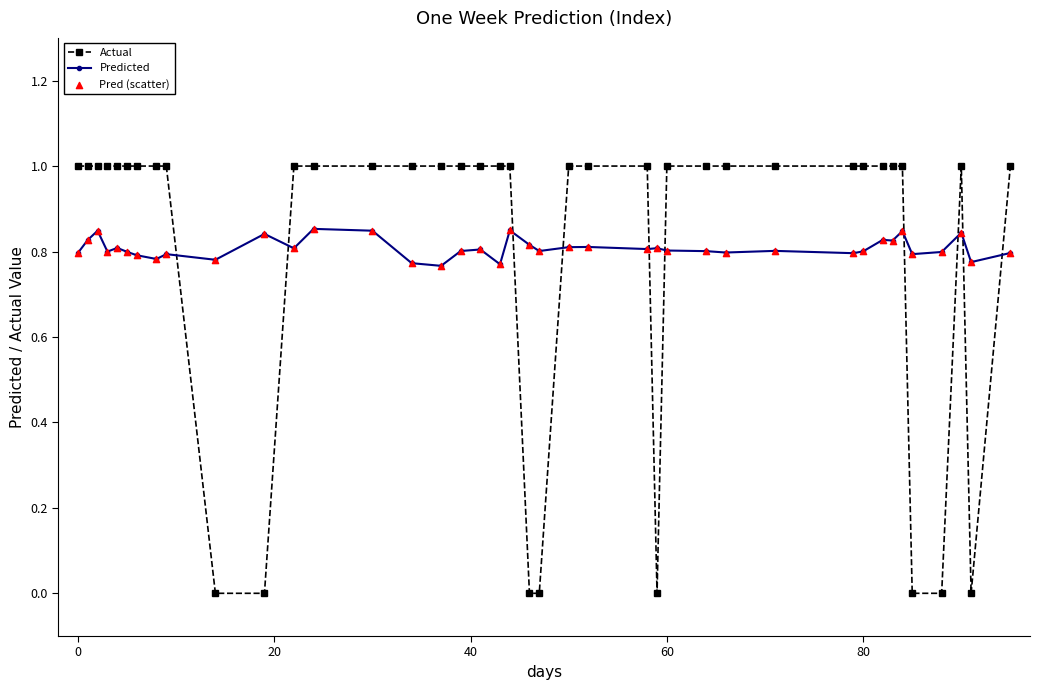

What is the value of the Actual point at the 12th from the left?

1.0